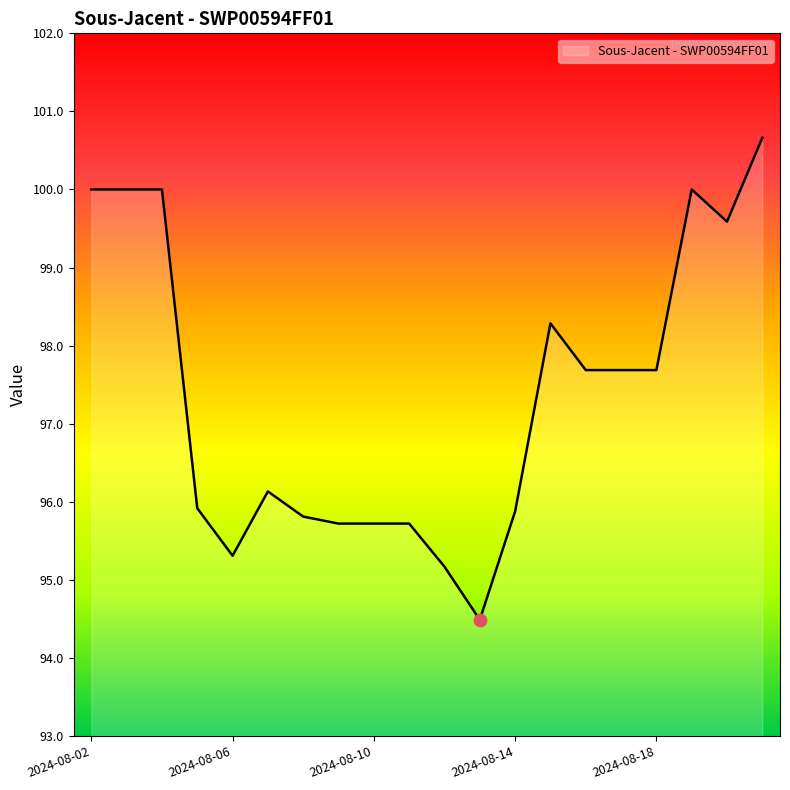

What is the difference between the maximum and minimum values?

6.2